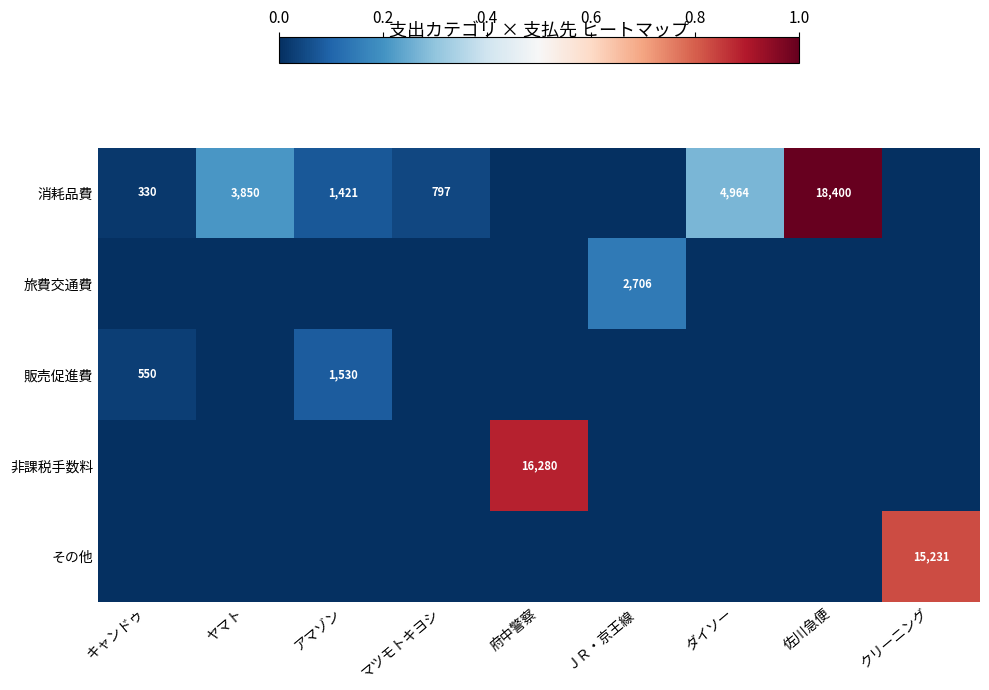

Which has a higher value, アマゾン or ＪＲ・京王線?

アマゾン